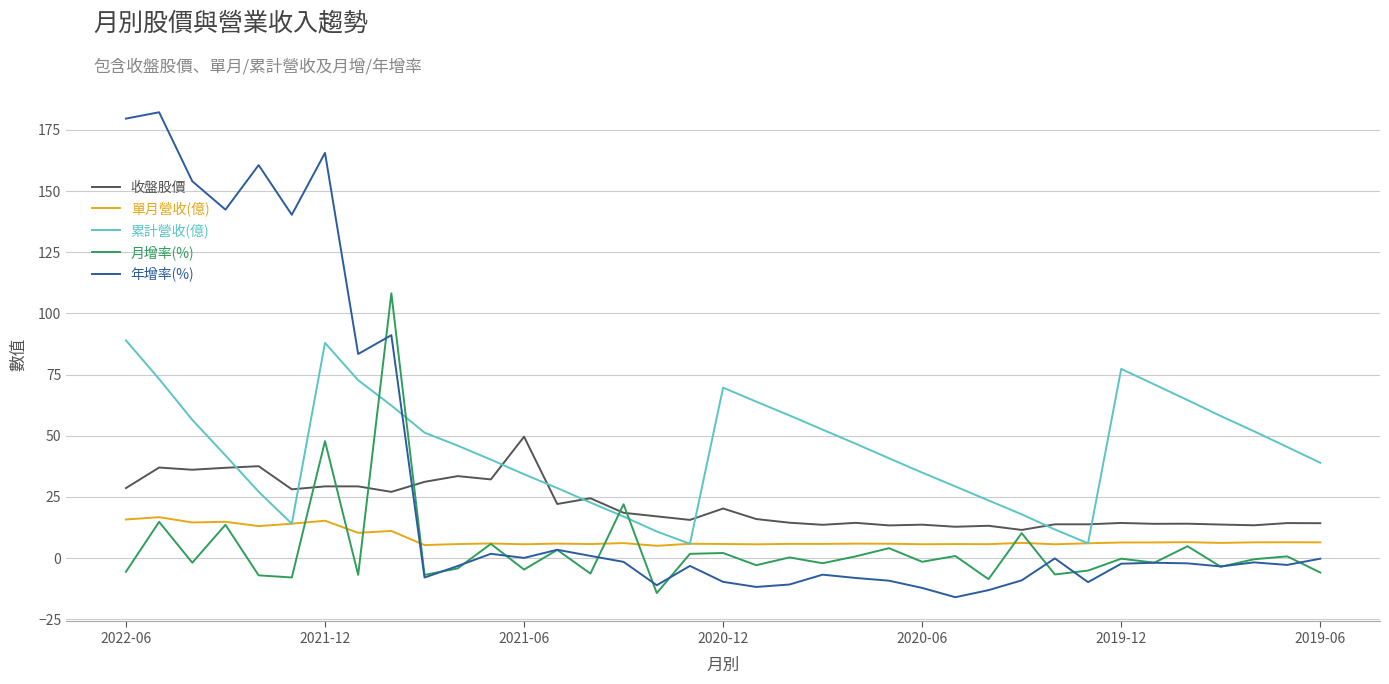

What is the highest value of the 收盤股價 series?

49.6